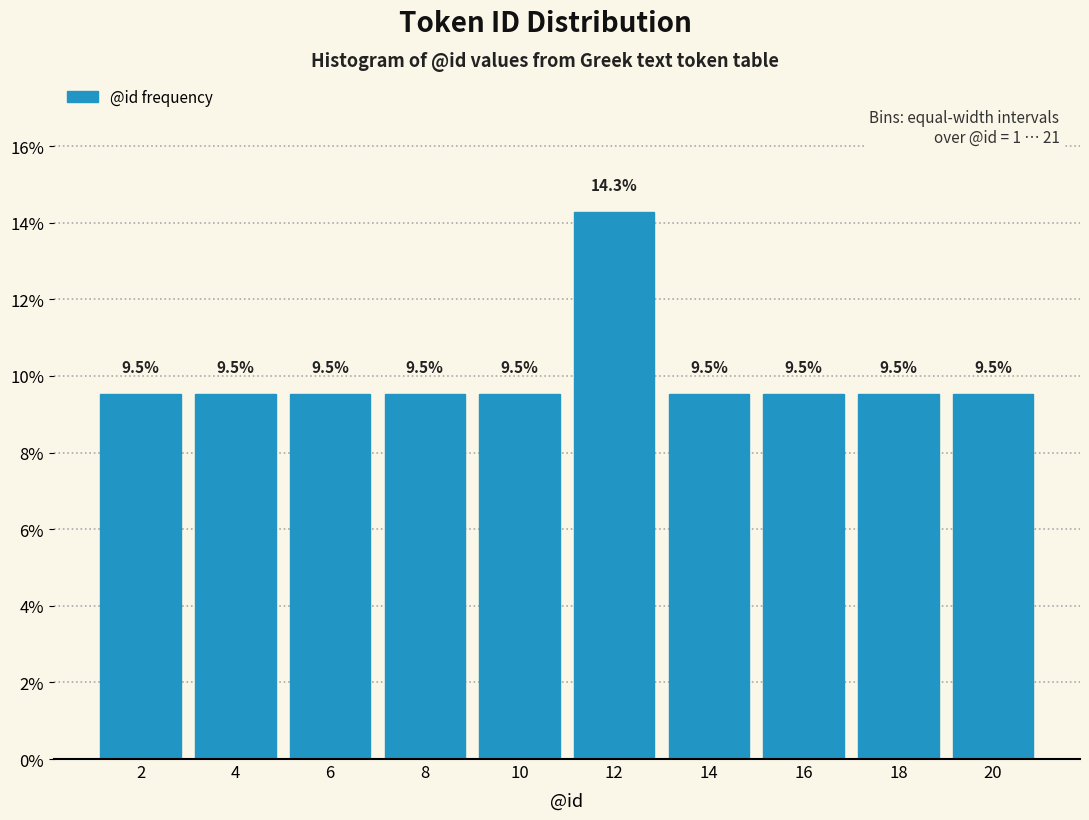

Reading left to right, extract all data points from this chart.

9.5	9.5	9.5	9.5	9.5	14.3	9.5	9.5	9.5	9.5